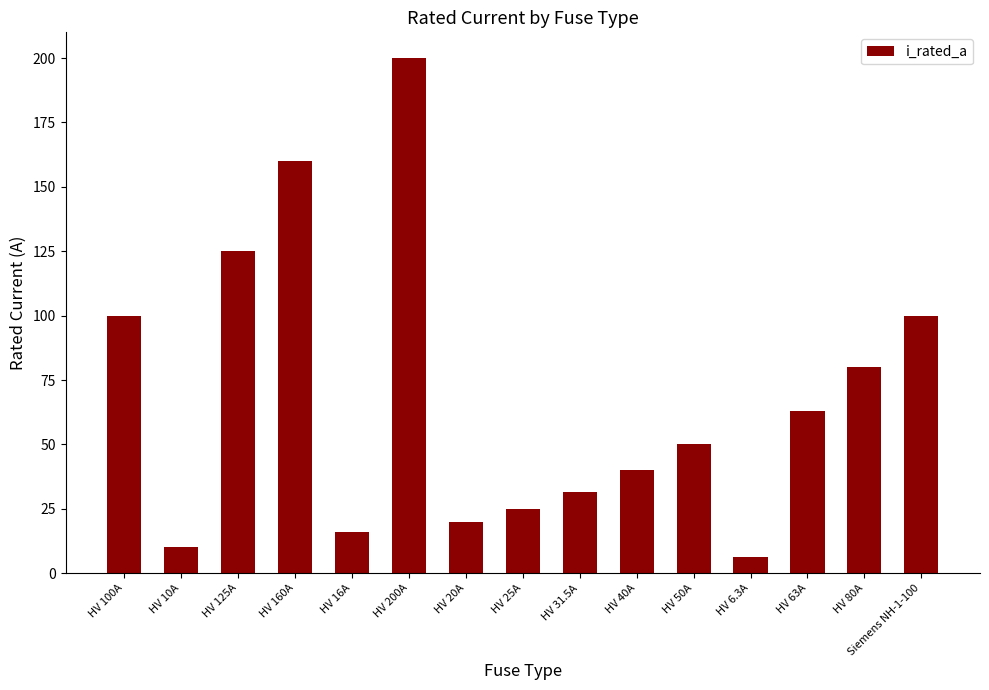

Reading left to right, list all the values displayed in this chart.

HV 100A=100.0	HV 10A=10.0	HV 125A=125.0	HV 160A=160.0	HV 16A=16.0	HV 200A=200.0	HV 20A=20.0	HV 25A=25.0	HV 31.5A=31.5	HV 40A=40.0	HV 50A=50.0	HV 6.3A=6.3	HV 63A=63.0	HV 80A=80.0	Siemens NH-1-100=100.0